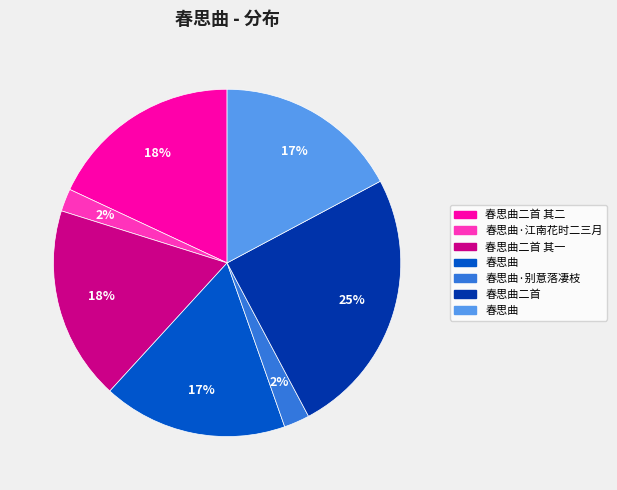

To the nearest percent, what is the difference between the largest and smallest slice percentages?

23%